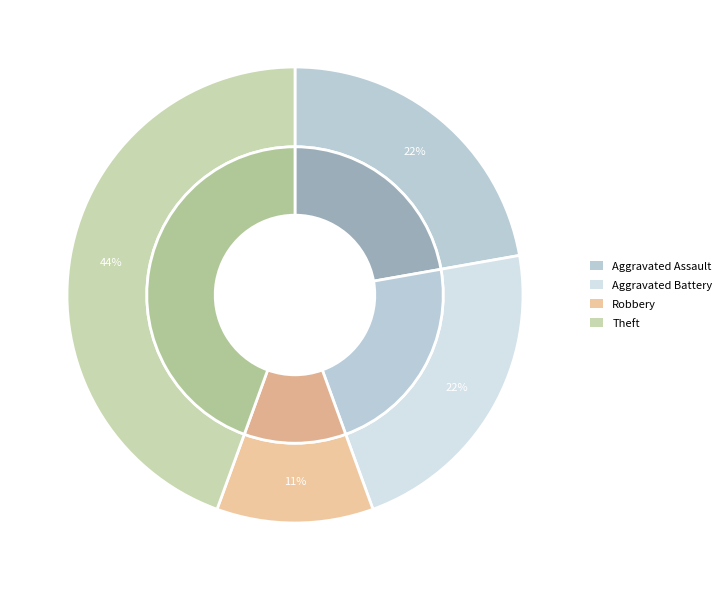

To the nearest percent, what portion does Aggravated Assault represent?

22%